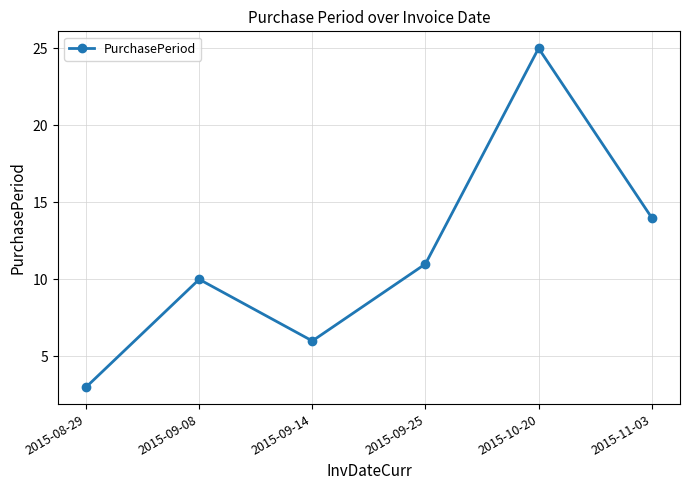

How many lines are shown in the chart?

1